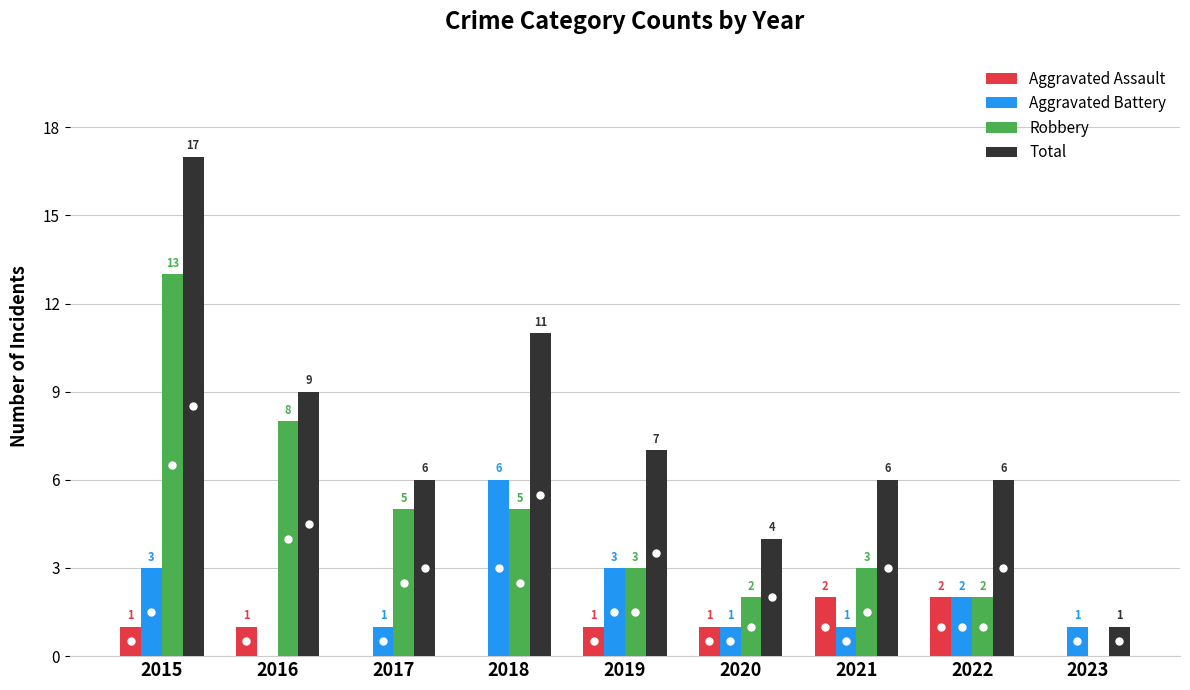

Reading left to right, what are all the values shown in this chart?

Aggravated Assault: 2015=1	2016=1	2017=0	2018=0	2019=1	2020=1	2021=2	2022=2	2023=0
Aggravated Battery: 2015=3	2016=0	2017=1	2018=6	2019=3	2020=1	2021=1	2022=2	2023=1
Robbery: 2015=13	2016=8	2017=5	2018=5	2019=3	2020=2	2021=3	2022=2	2023=0
Total: 2015=17	2016=9	2017=6	2018=11	2019=7	2020=4	2021=6	2022=6	2023=1